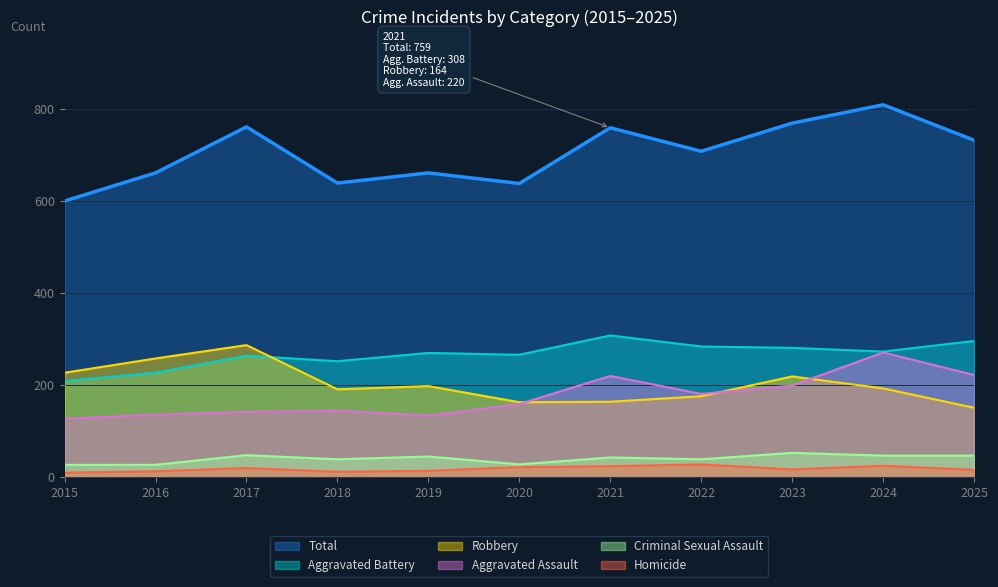

Is it true that Aggravated Battery equals 356 at 2016?

False